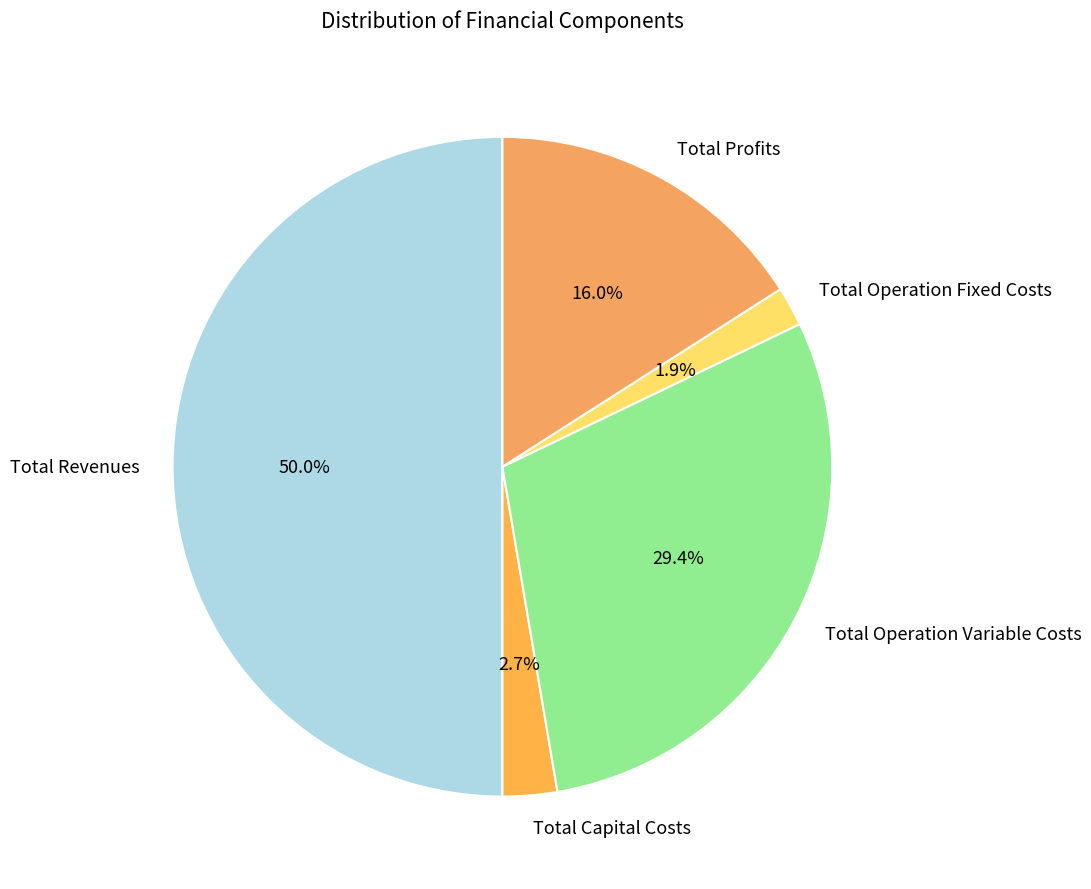

To the nearest percent, what percentage of the pie is Total Capital Costs?

3%